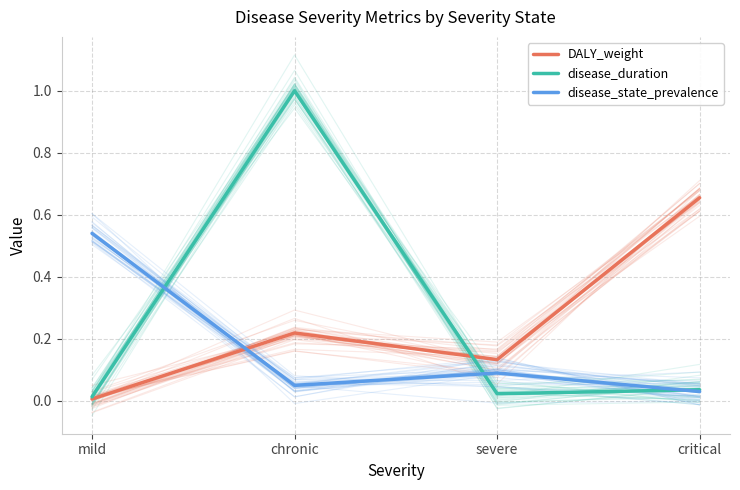

Which category has the highest value in the DALY_weight series?

critical